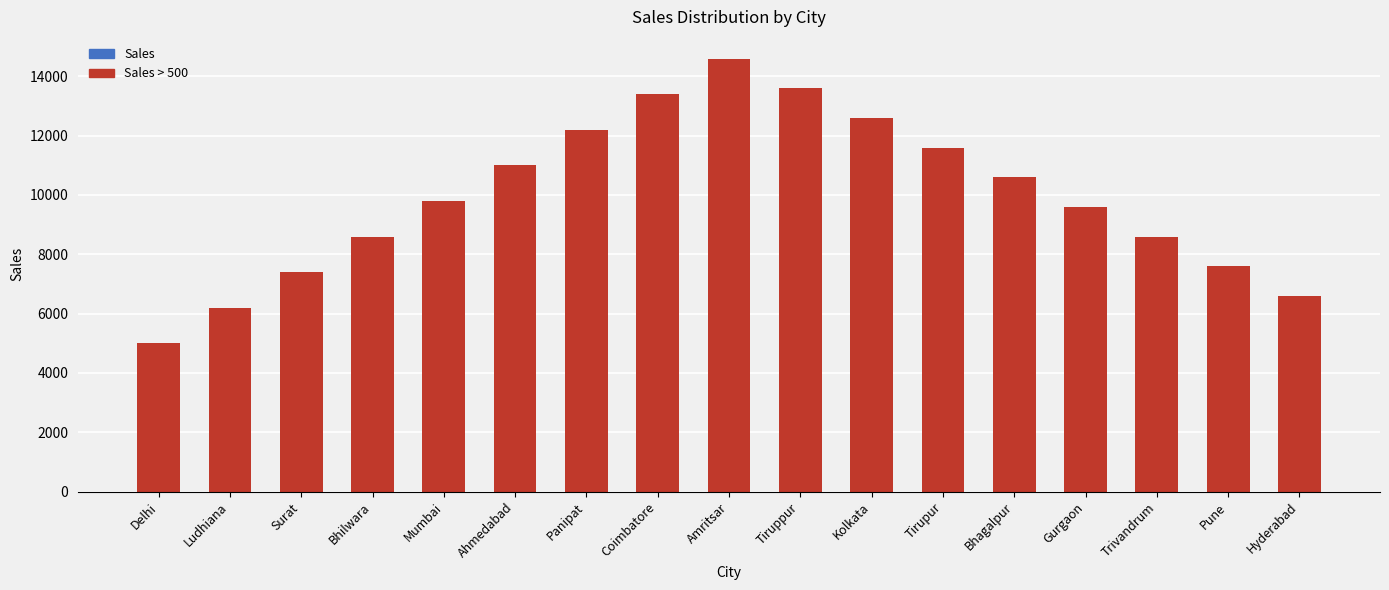

Approximately how many times larger is the value at Panipat compared to Trivandrum?

1.4